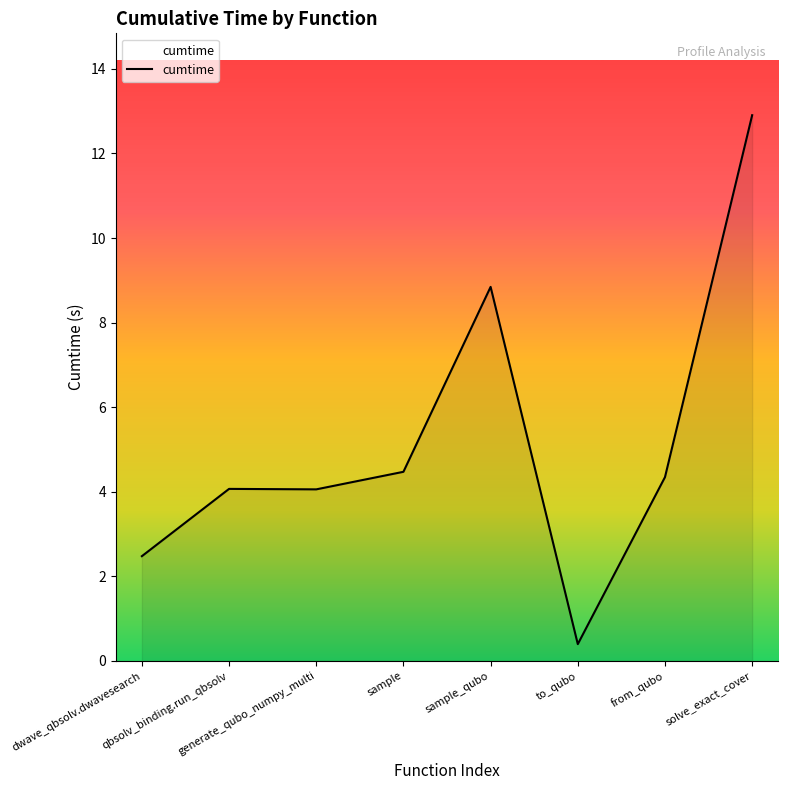

Reading left to right, transcribe all the data shown in this chart.

dwave_qbsolv.dwavesearch=2.5	qbsolv_binding.run_qbsolv=4.1	generate_qubo_numpy_multi=4.1	sample=4.5	sample_qubo=8.8	to_qubo=0.4	from_qubo=4.3	solve_exact_cover=12.9